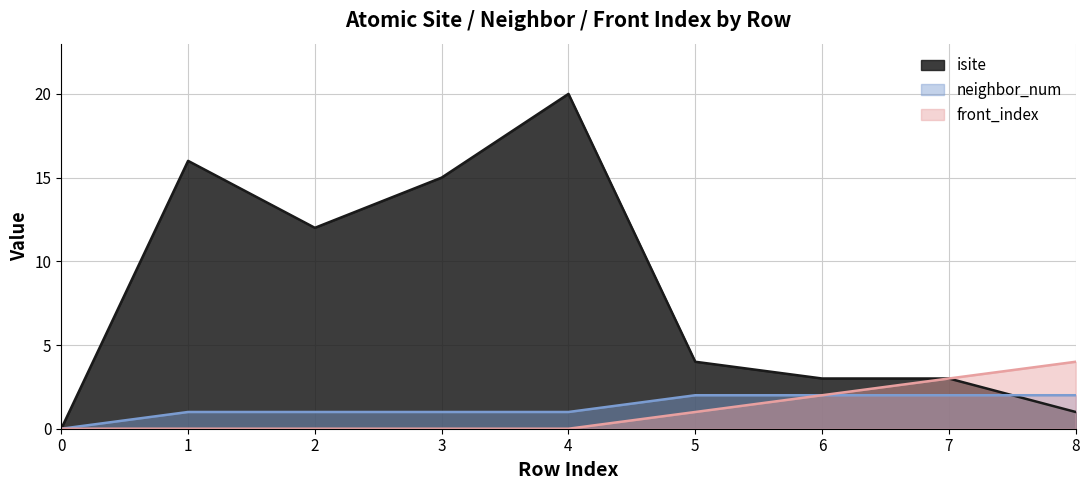

What are all the series names shown in the legend?

isite, neighbor_num, front_index